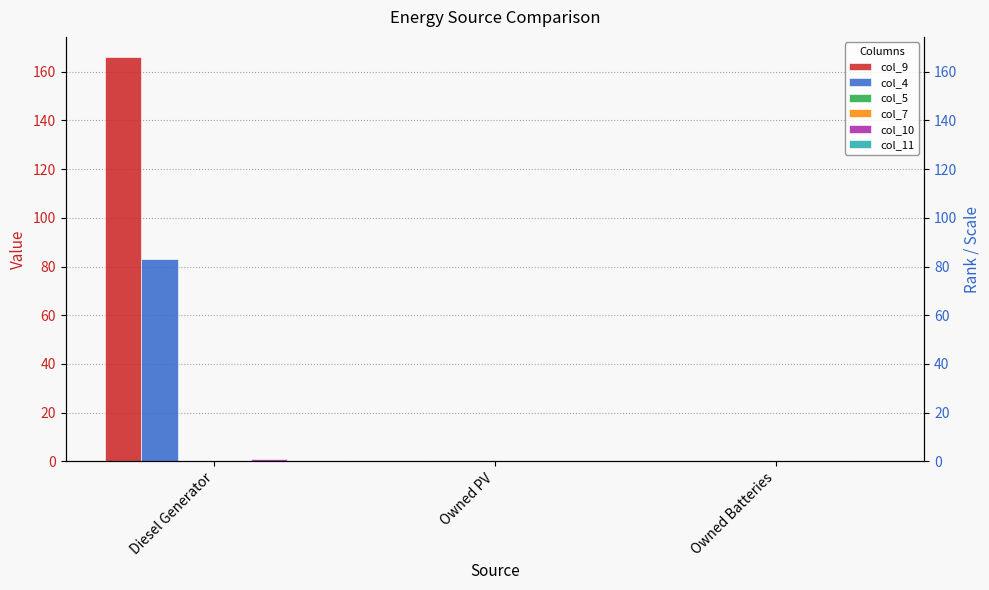

At Owned PV, list the series in order from largest to smallest.

col_9, col_4, col_5, col_7, col_10, col_11